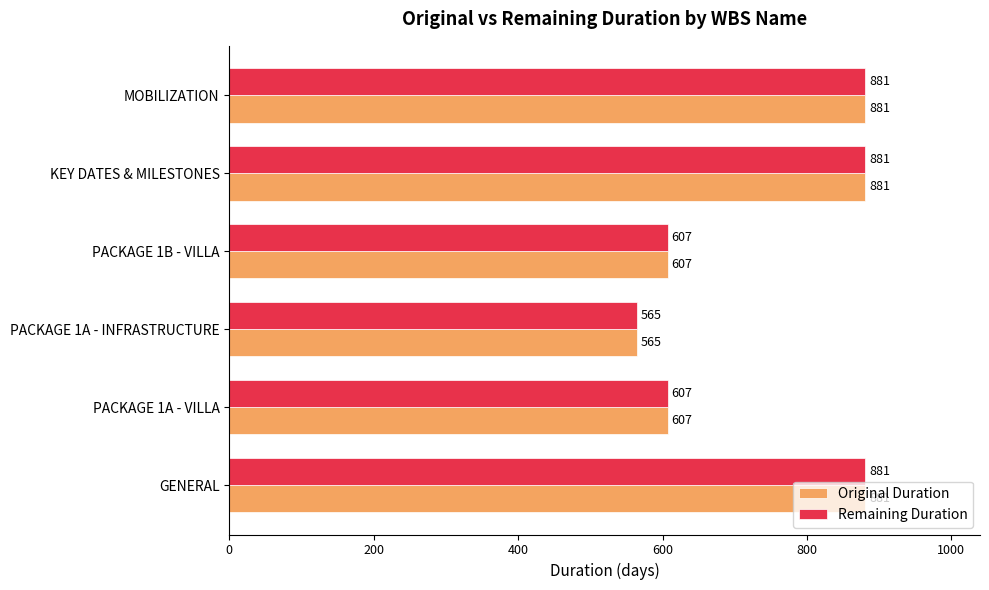

What is the average value of the Original Duration series?

737